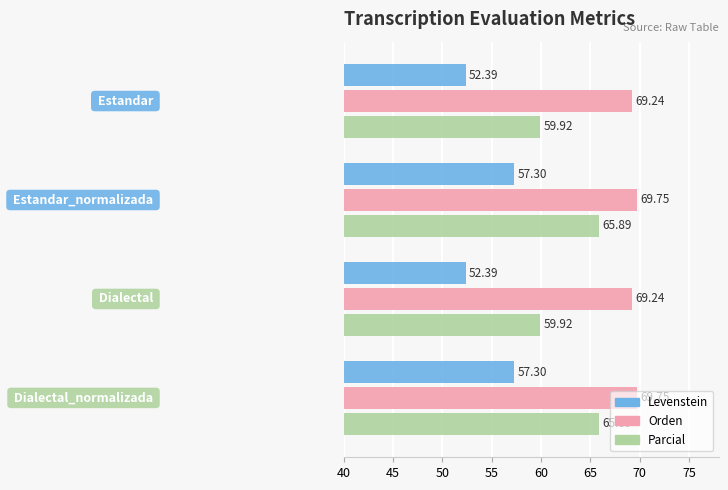

Which series has the largest total across all categories?

Orden